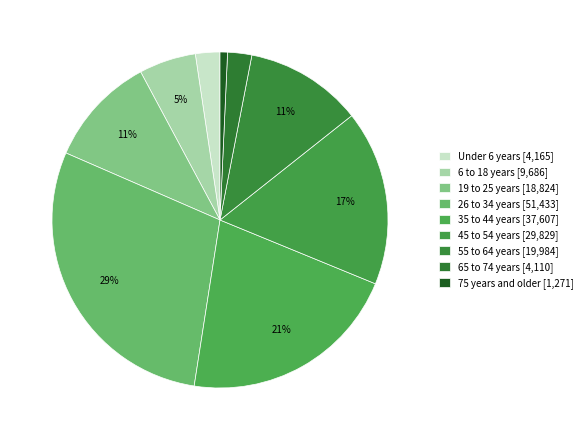

True or false: 75 years and older accounts for 12% of the total.

False